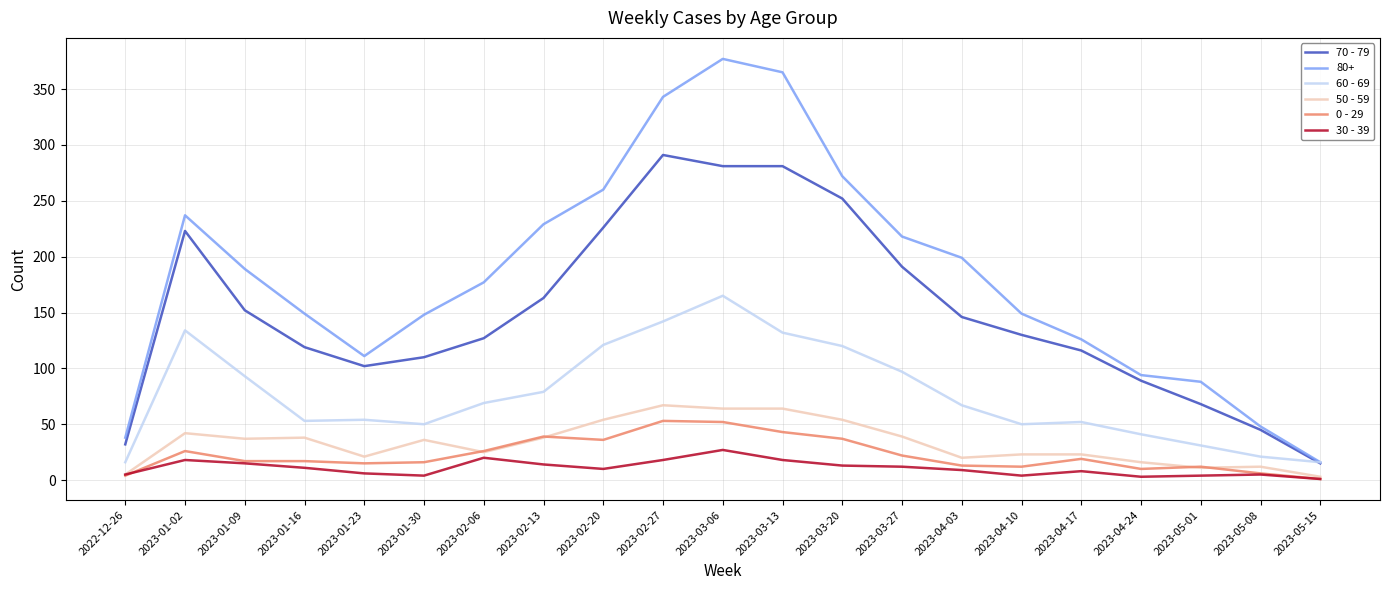

Which category has the highest value across all series?

2023-03-06